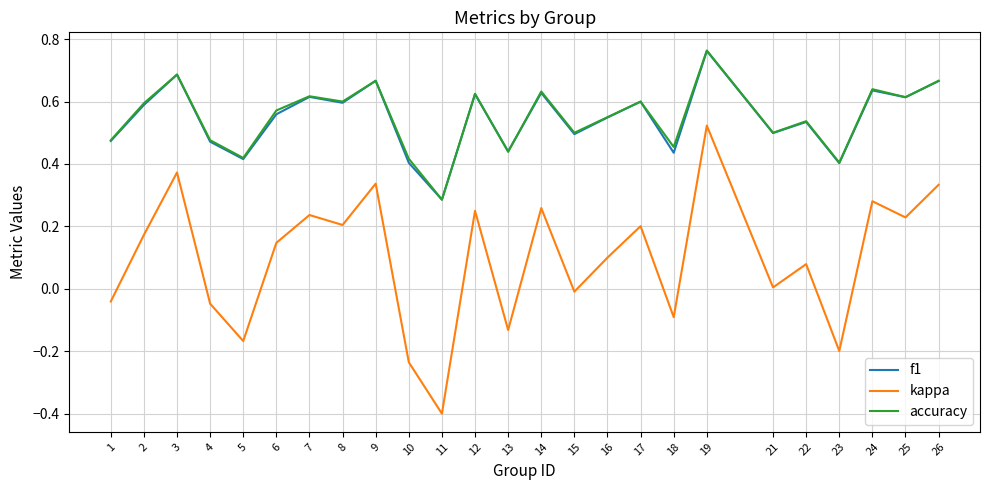

Where does the kappa series first go above 0?

2